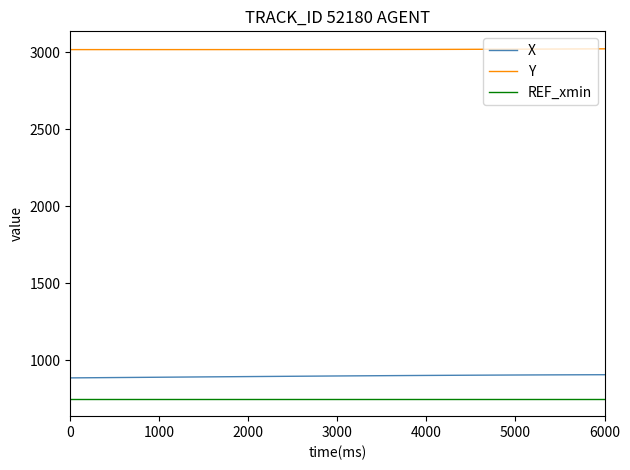

List the series in order of their peak value, highest first.

Y, X, REF_xmin